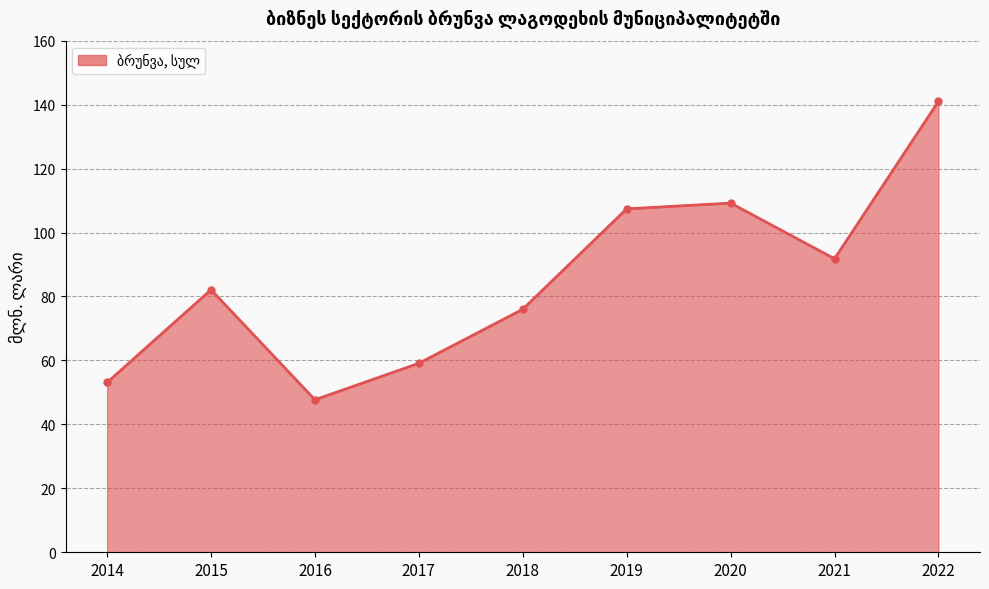

Which category has the lowest value across all series?

2016